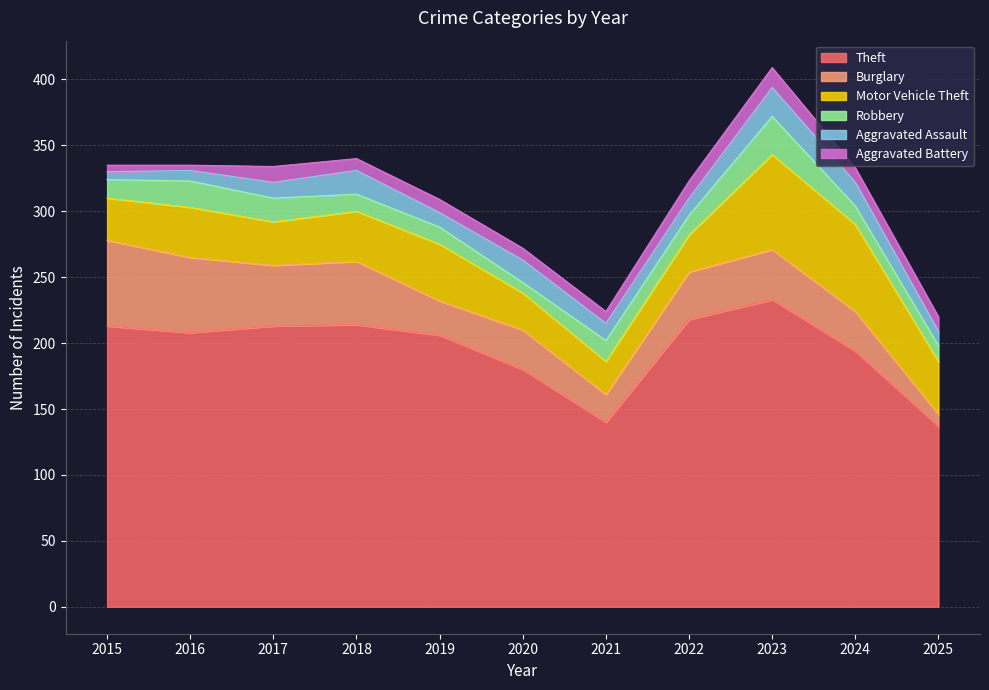

Which series has the largest range (max minus min)?

Theft